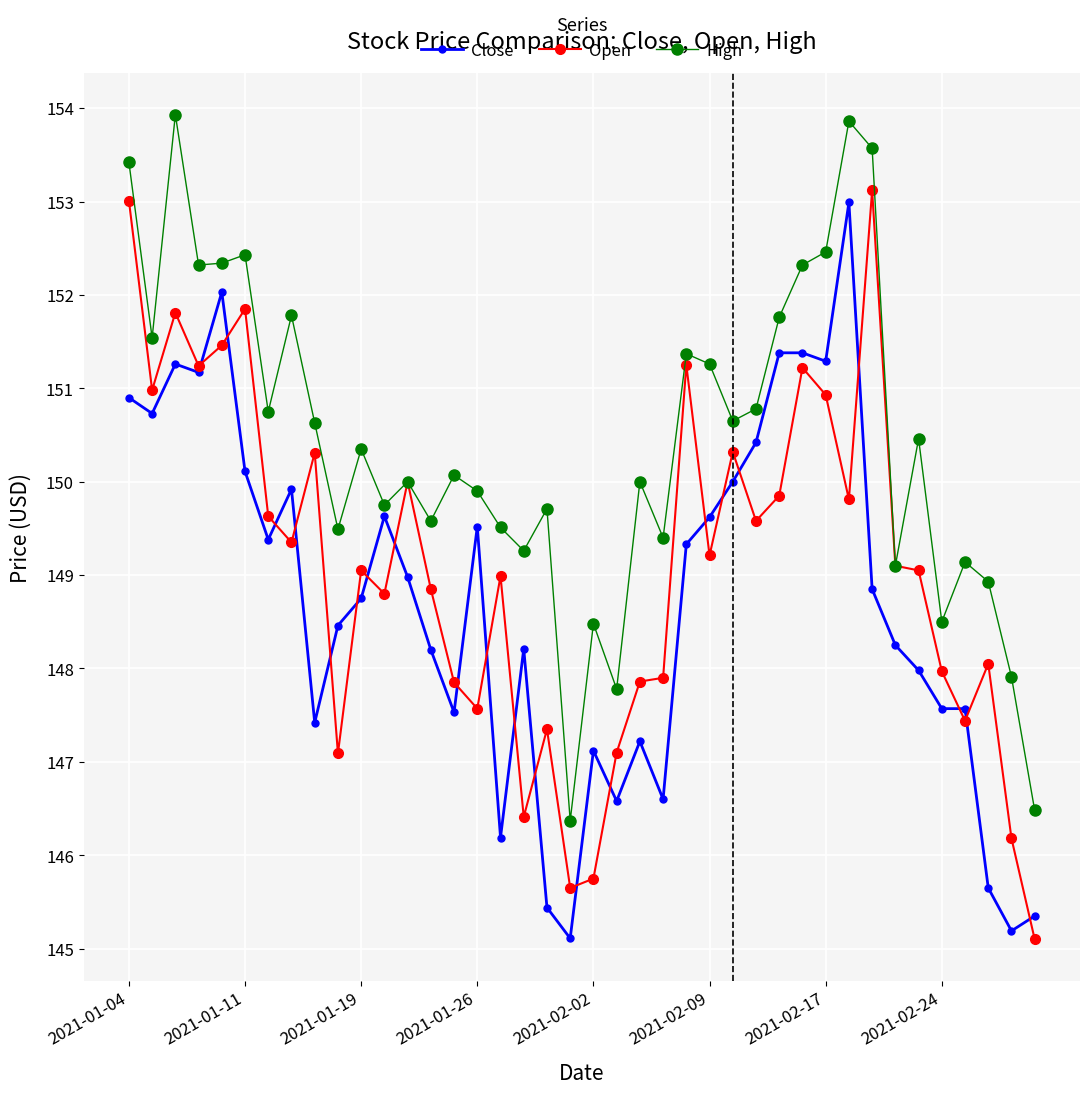

What is the average value of the Close series?

148.7